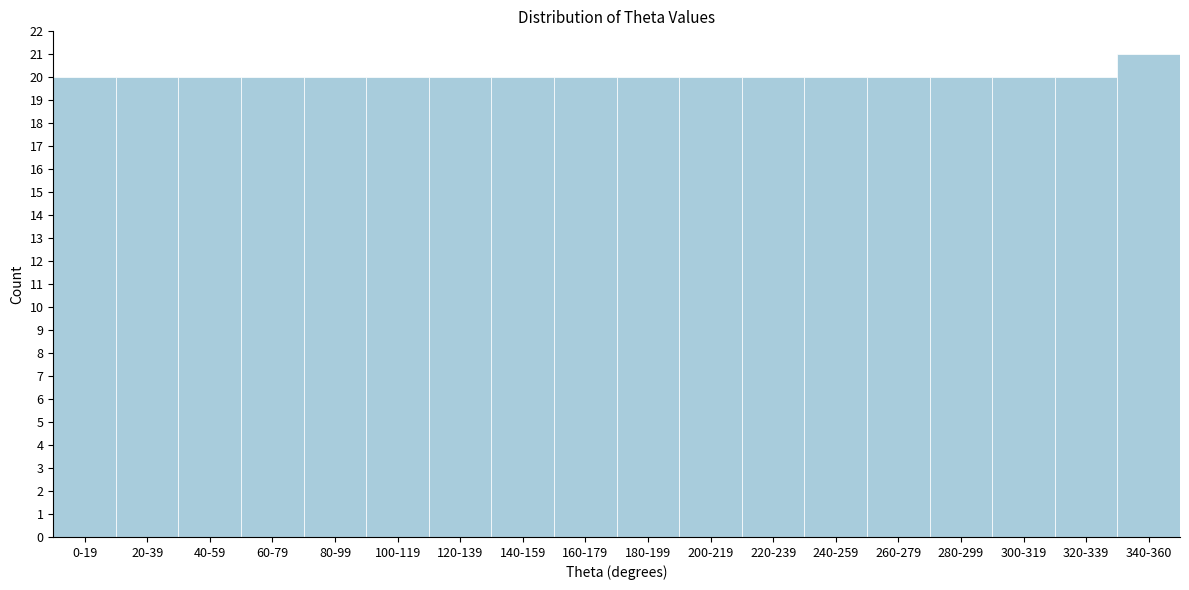

Reading left to right, extract all data points from this chart.

0-19=20	20-39=20	40-59=20	60-79=20	80-99=20	100-119=20	120-139=20	140-159=20	160-179=20	180-199=20	200-219=20	220-239=20	240-259=20	260-279=20	280-299=20	300-319=20	320-339=20	340-360=21